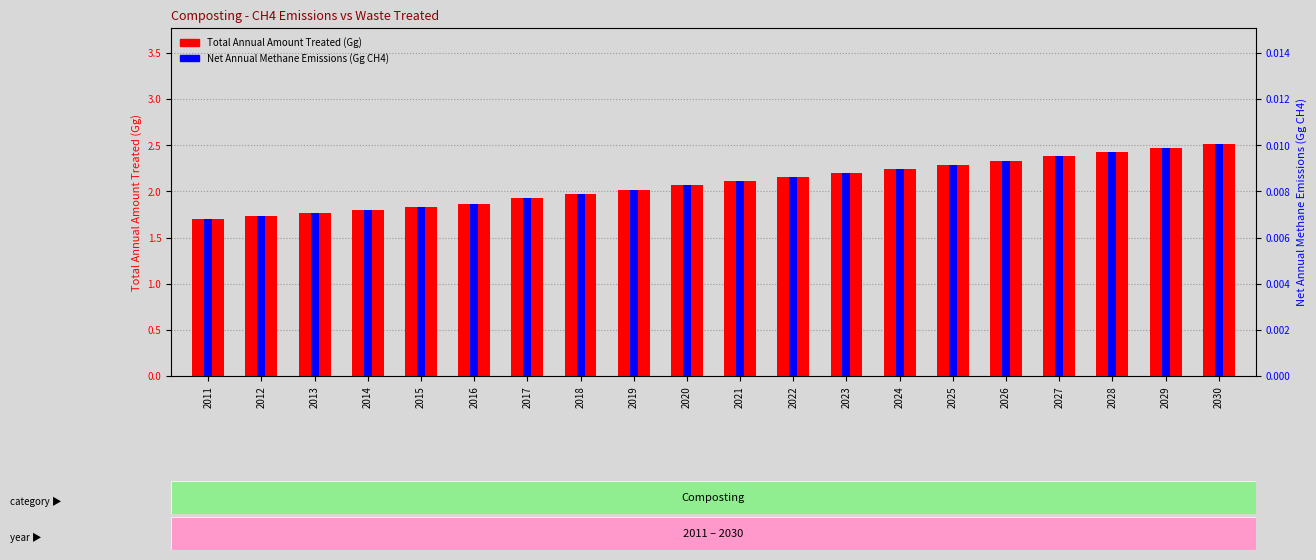

Are the bars grouped side by side (vs. stacked)?

Yes